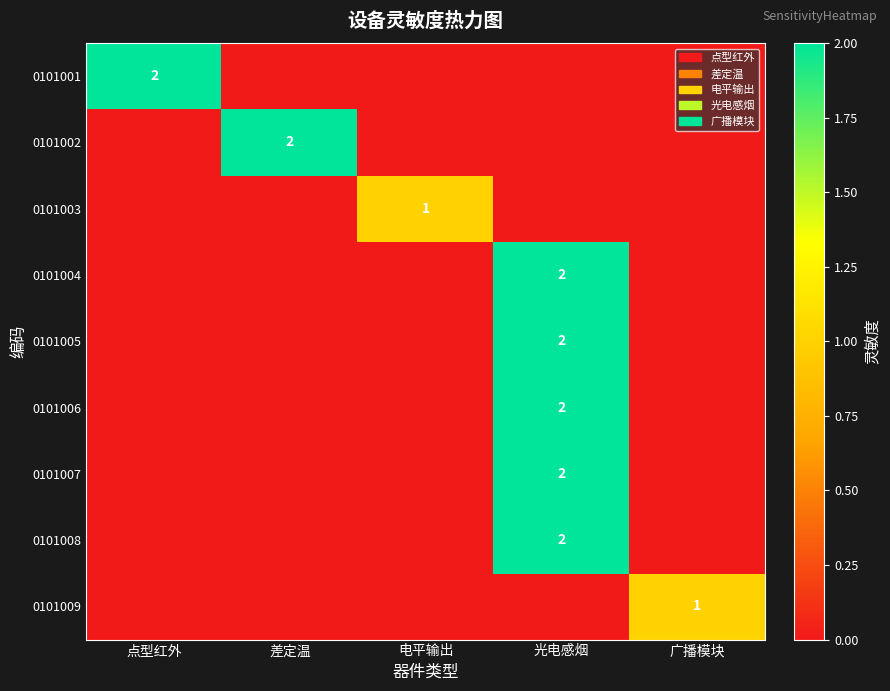

What is the difference between the highest and lowest values at 电平输出?

1